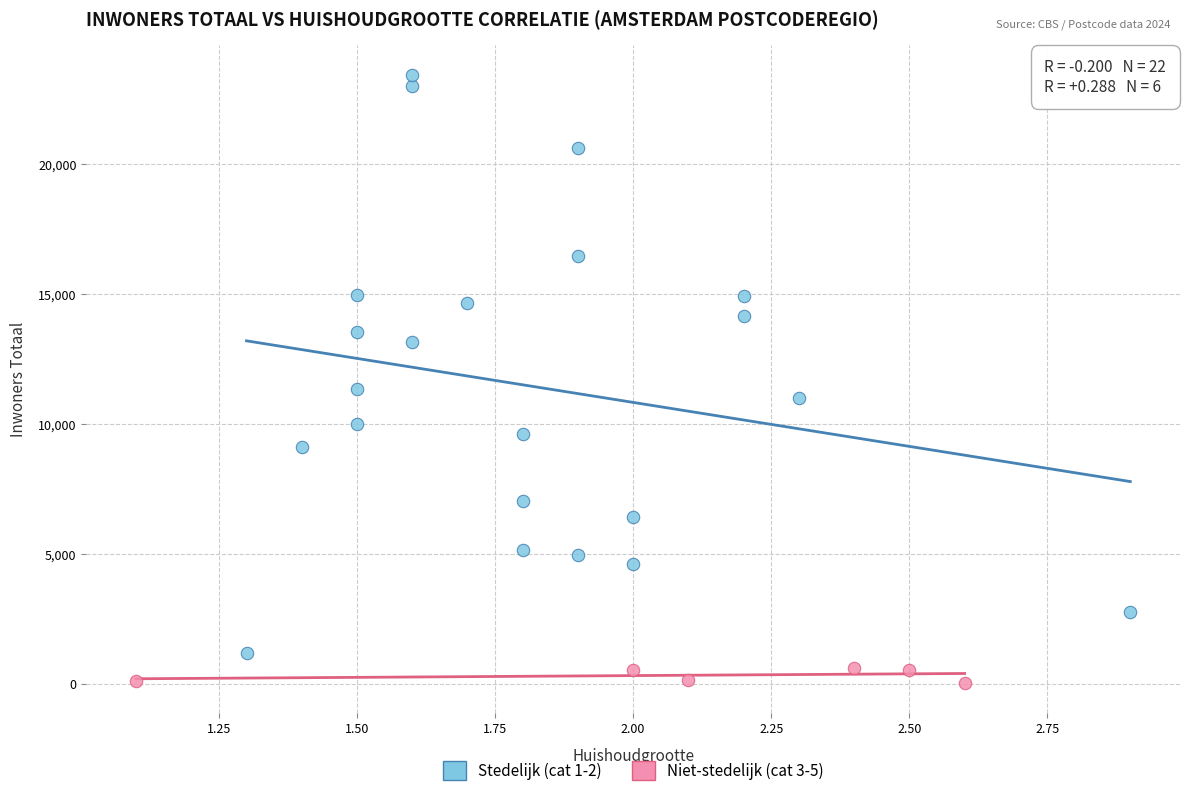

Which series contains the highest Y value?

Stedelijk (cat 1-2)